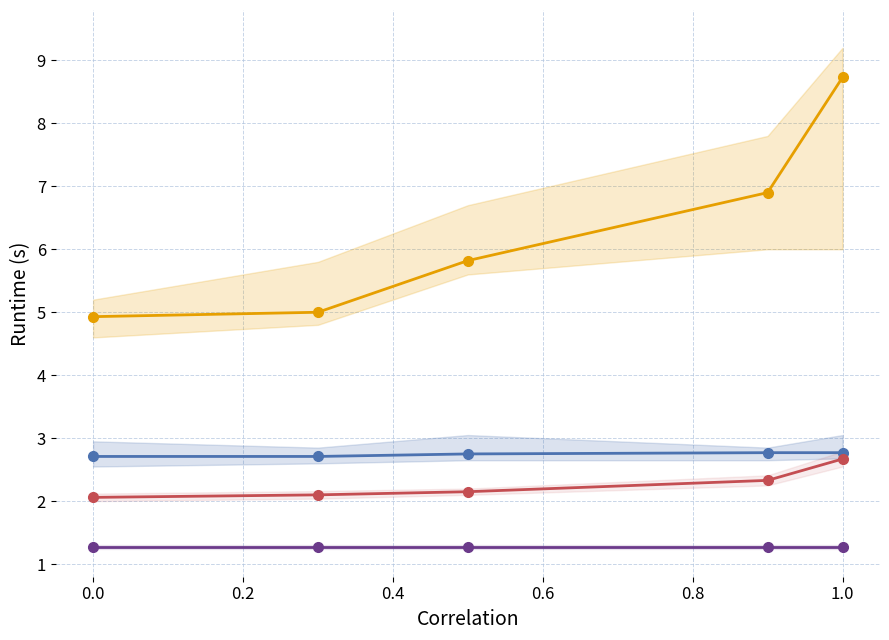

Reading left to right, extract all data points from this chart.

Base Min: 4.9	5.0	5.8	6.9	8.7
Min (group A): 2.7	2.7	2.8	2.8	2.8
Min (group B): 2.1	2.1	2.1	2.3	2.7
Min (group C): 1.3	1.3	1.3	1.3	1.3